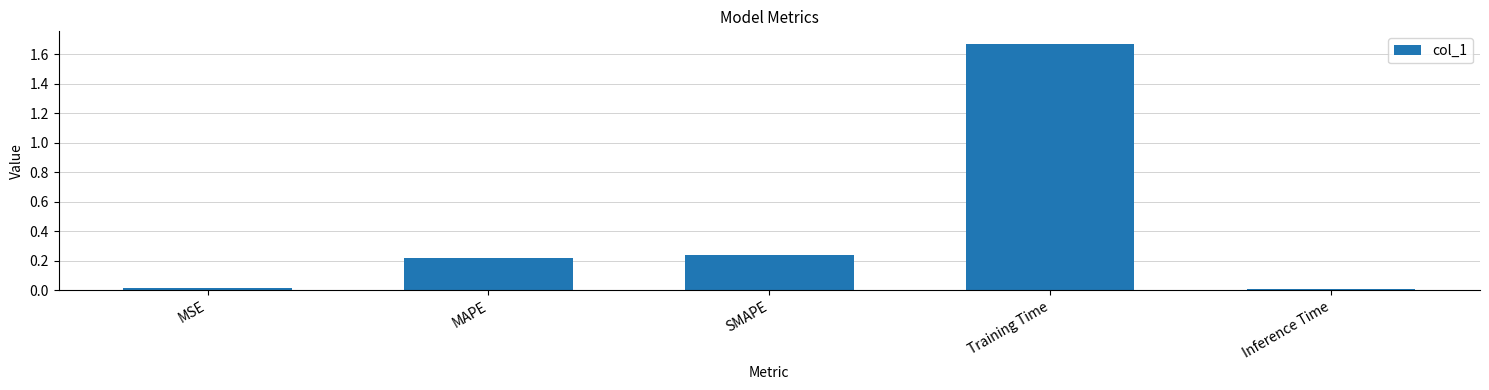

Is it true that the value at MSE is 0.0?

True